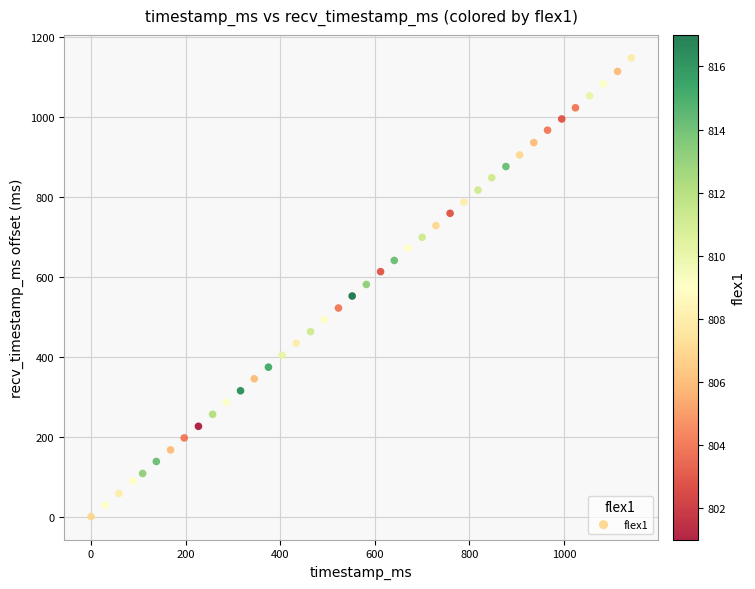

What is the range of Y values (max minus min)?

1148